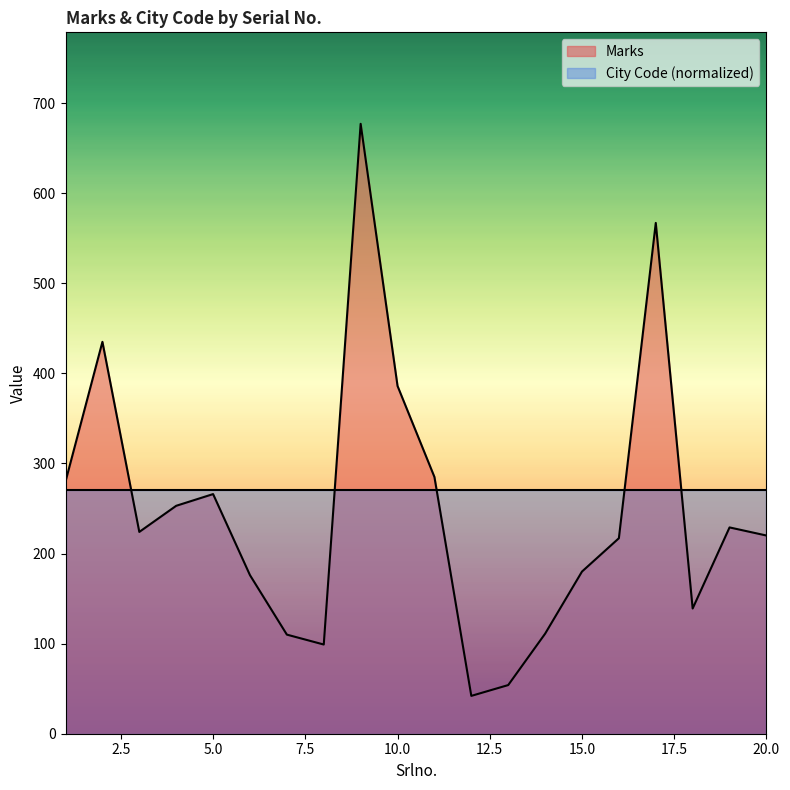

The value at 18 is 95. True or false?

False